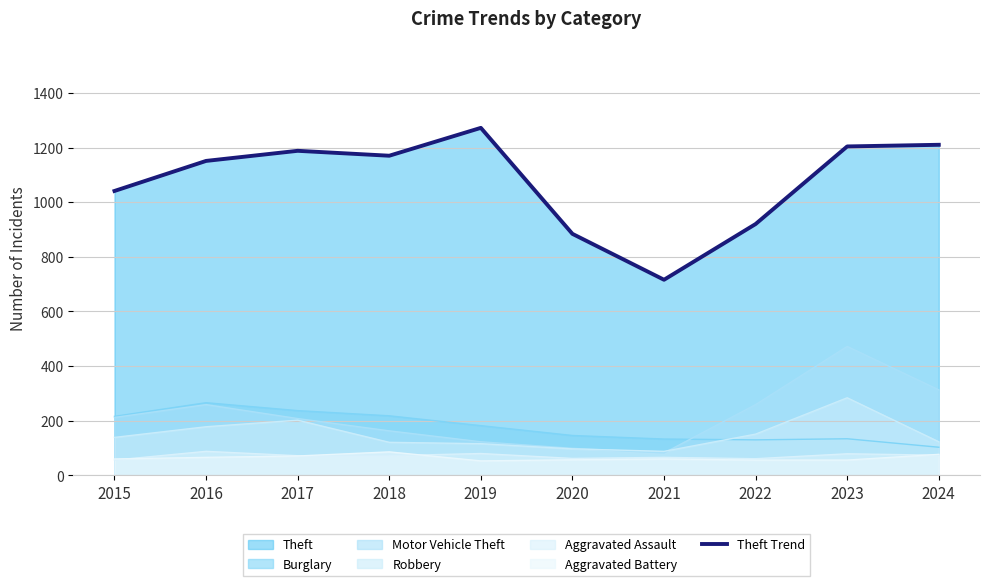

Which category has the lowest value across all series?

2021